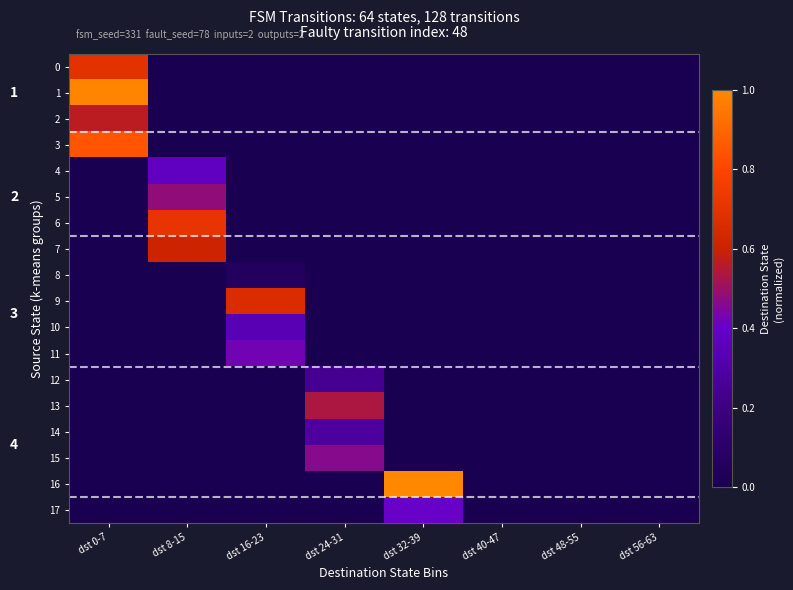

Between dst 32-39 and dst 48-55, which is larger?

dst 32-39